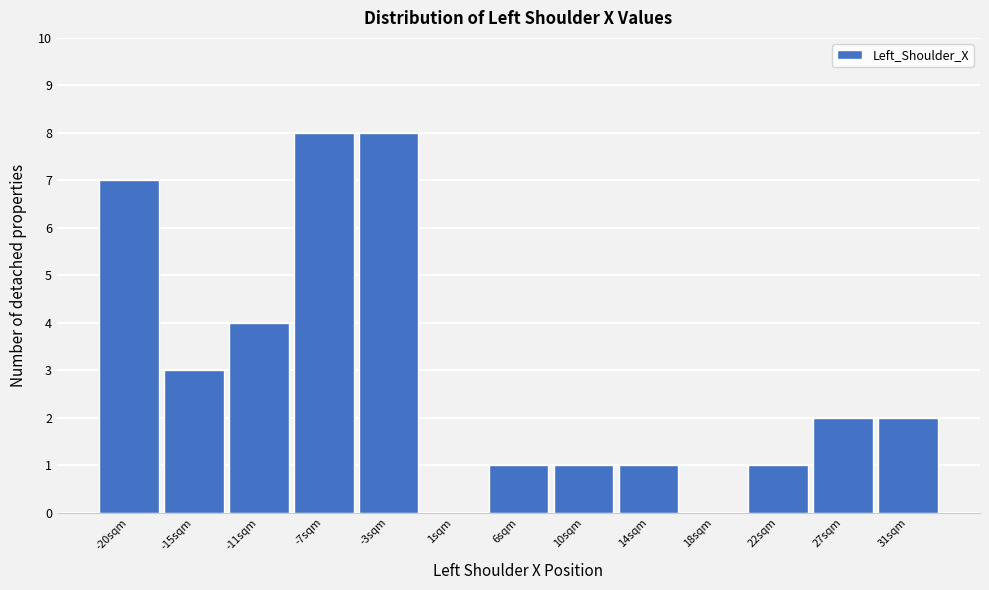

Reading left to right, what are all the values shown in this chart?

-20sqm=7	-15sqm=3	-11sqm=4	-7sqm=8	-3sqm=8	1sqm=0	6sqm=1	10sqm=1	14sqm=1	18sqm=0	22sqm=1	27sqm=2	31sqm=2